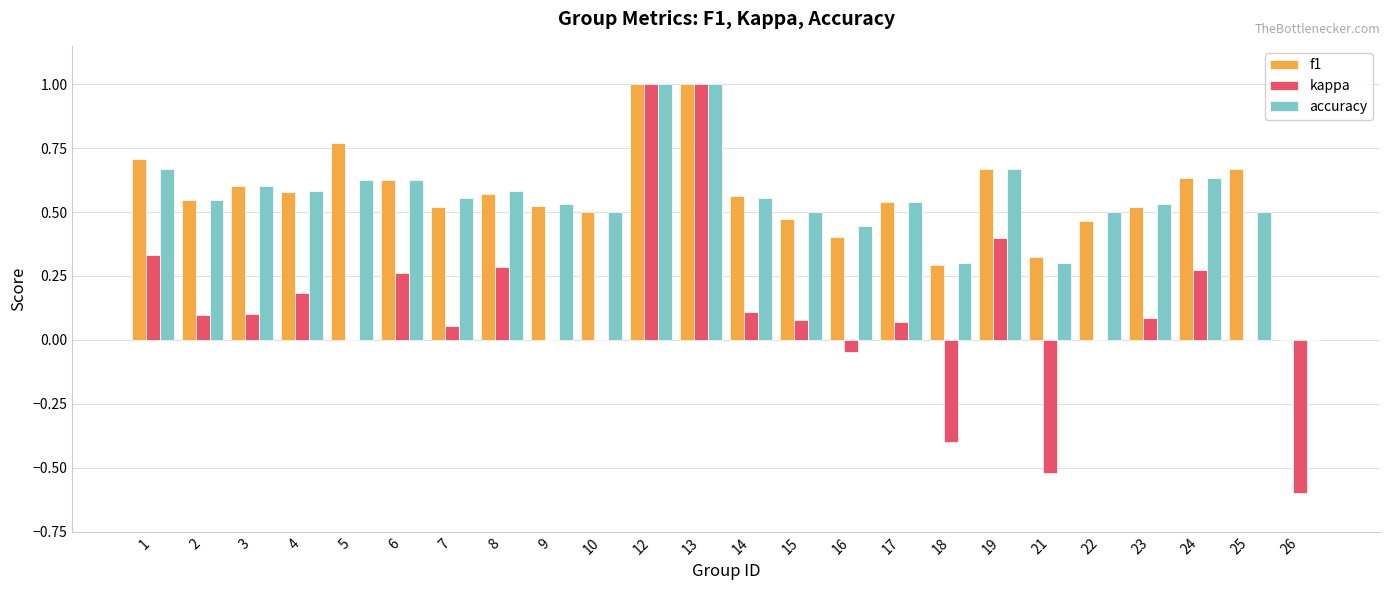

How many data points in accuracy are above 0?

23